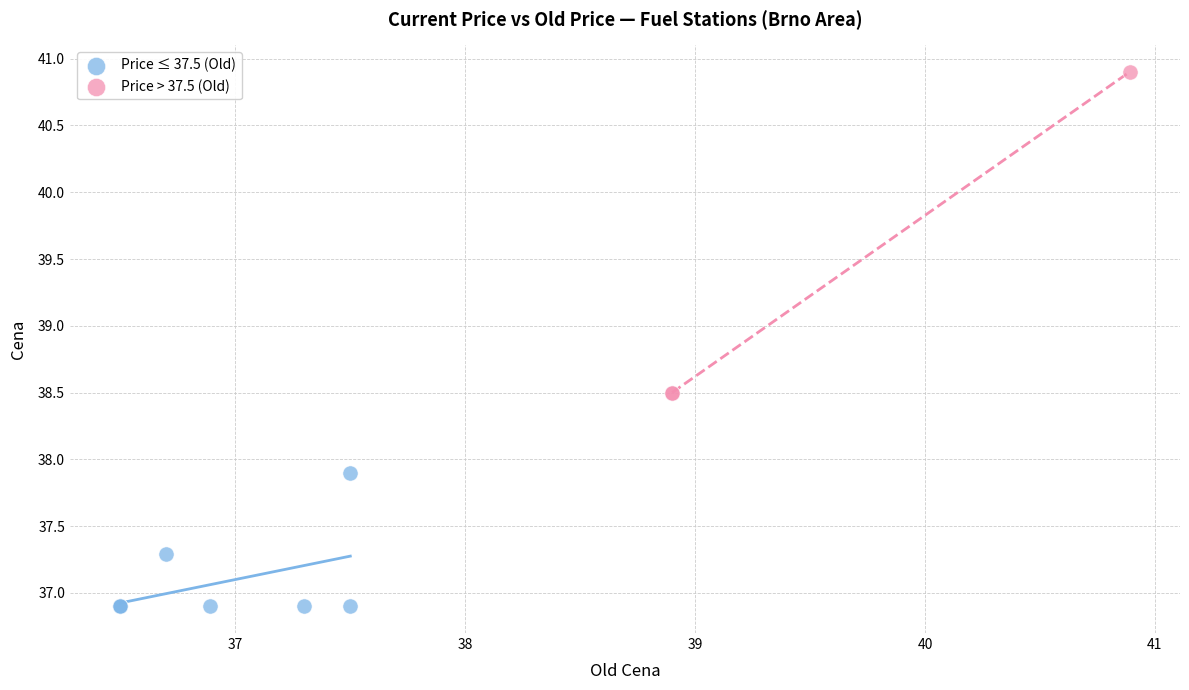

Which series reaches the minimum Y coordinate?

Price ≤ 37.5 (Old)